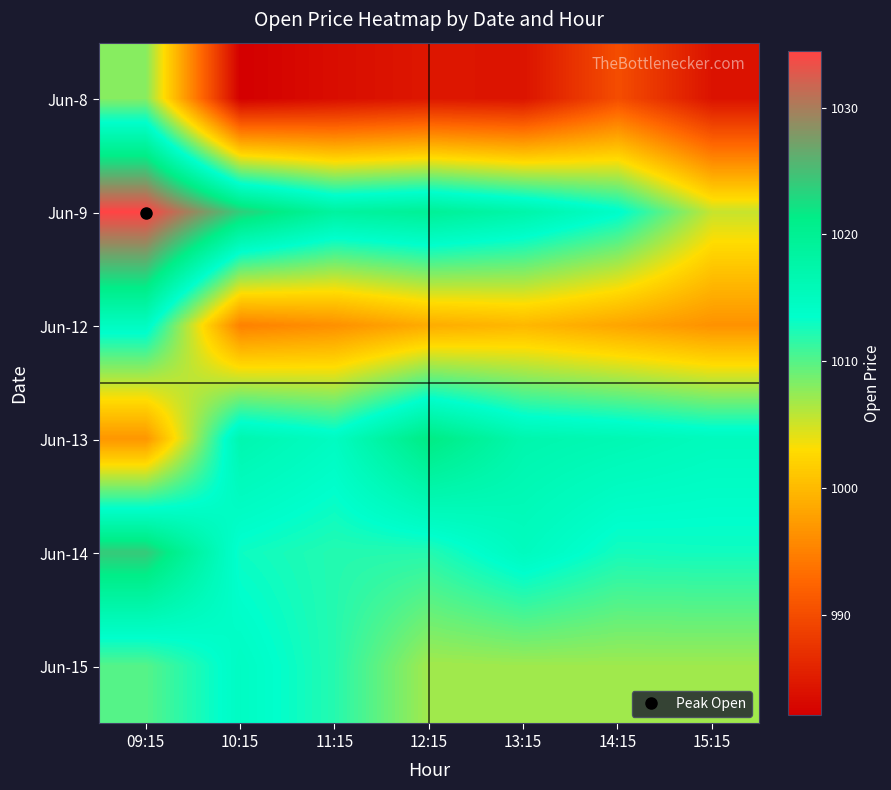

At which category is the sum across all series the highest?

09:15